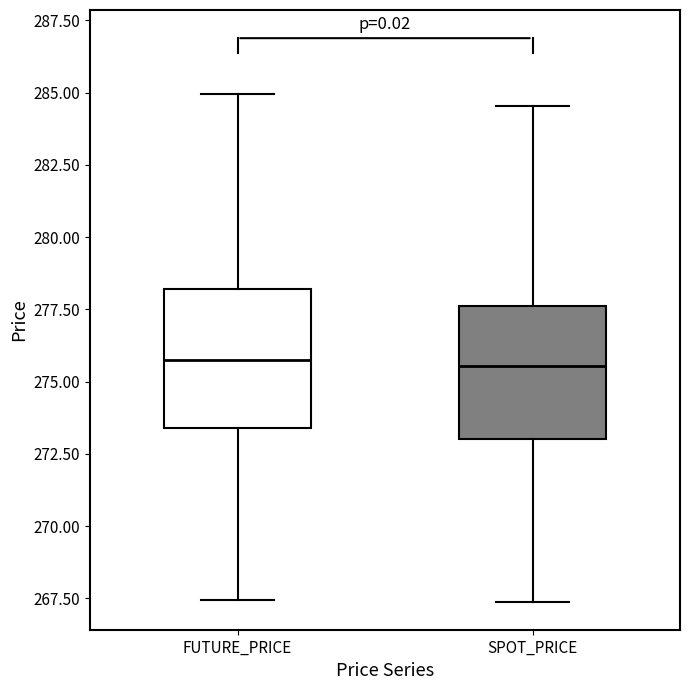

Reading left to right, read every box against the y-axis: the position of its median line, the range the box covers, and the ends of its whiskers. The values are not printed on the chart, so give them approximately, as read against the axis.

FUTURE_PRICE: median 276.0, box 273.5 to 278.0, whiskers 267.5 to 285.0
SPOT_PRICE: median 275.5, box 273.0 to 277.5, whiskers 267.5 to 284.5